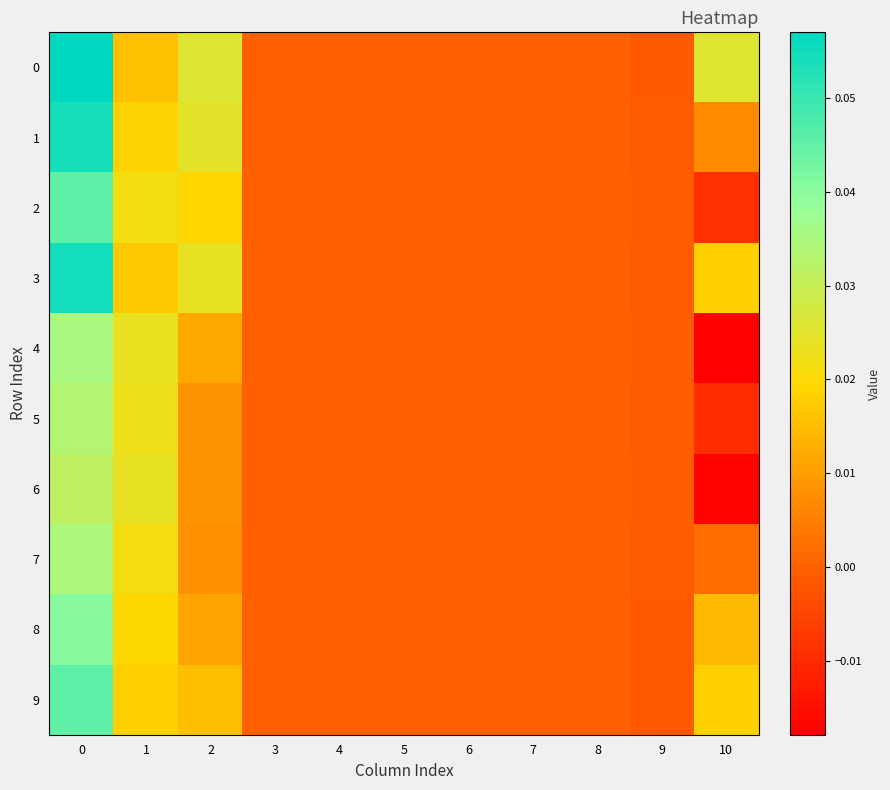

Reading left to right, list all the values displayed in this chart.

0: 0=0.1	1=0.0	2=0.0	3=0.0	4=0.0	5=0.0	6=0.0	7=0.0	8=0.0	9=-0.0	10=0.0
1: 0=0.1	1=0.0	2=0.0	3=0.0	4=0.0	5=0.0	6=0.0	7=0.0	8=0.0	9=-0.0	10=0.0
2: 0=0.0	1=0.0	2=0.0	3=0.0	4=0.0	5=0.0	6=0.0	7=0.0	8=0.0	9=-0.0	10=-0.0
3: 0=0.1	1=0.0	2=0.0	3=0.0	4=0.0	5=0.0	6=0.0	7=0.0	8=0.0	9=-0.0	10=0.0
4: 0=0.0	1=0.0	2=0.0	3=0.0	4=0.0	5=0.0	6=0.0	7=0.0	8=0.0	9=-0.0	10=-0.0
5: 0=0.0	1=0.0	2=0.0	3=0.0	4=0.0	5=0.0	6=0.0	7=0.0	8=0.0	9=-0.0	10=-0.0
6: 0=0.0	1=0.0	2=0.0	3=0.0	4=0.0	5=0.0	6=0.0	7=0.0	8=0.0	9=-0.0	10=-0.0
7: 0=0.0	1=0.0	2=0.0	3=0.0	4=0.0	5=0.0	6=0.0	7=0.0	8=0.0	9=-0.0	10=0.0
8: 0=0.0	1=0.0	2=0.0	3=0.0	4=0.0	5=0.0	6=0.0	7=0.0	8=0.0	9=-0.0	10=0.0
9: 0=0.0	1=0.0	2=0.0	3=0.0	4=0.0	5=0.0	6=0.0	7=0.0	8=0.0	9=-0.0	10=0.0